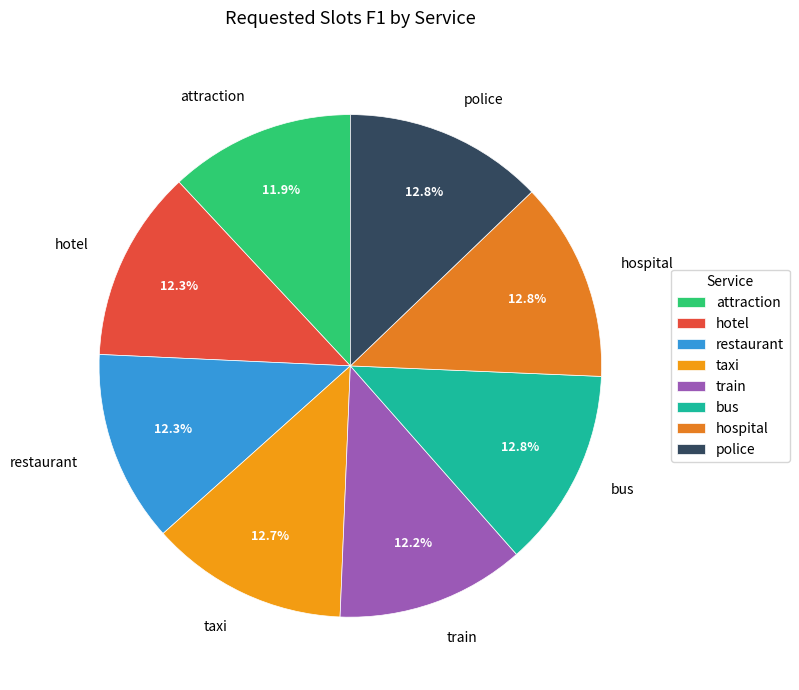

What percentage is the hotel slice, to the nearest percent?

12%